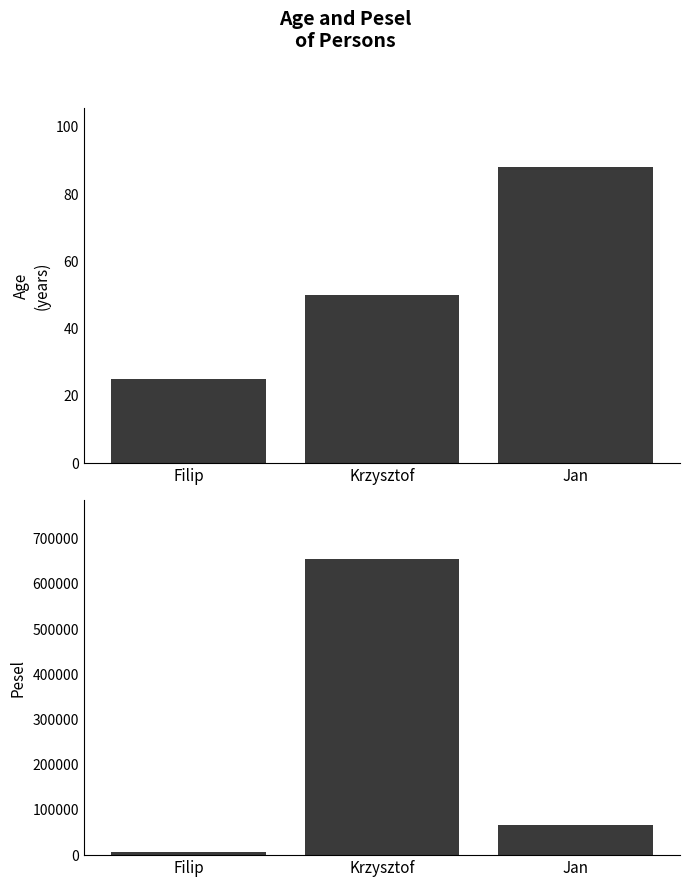

What is the sum of the age values at Krzysztof and Filip?

75